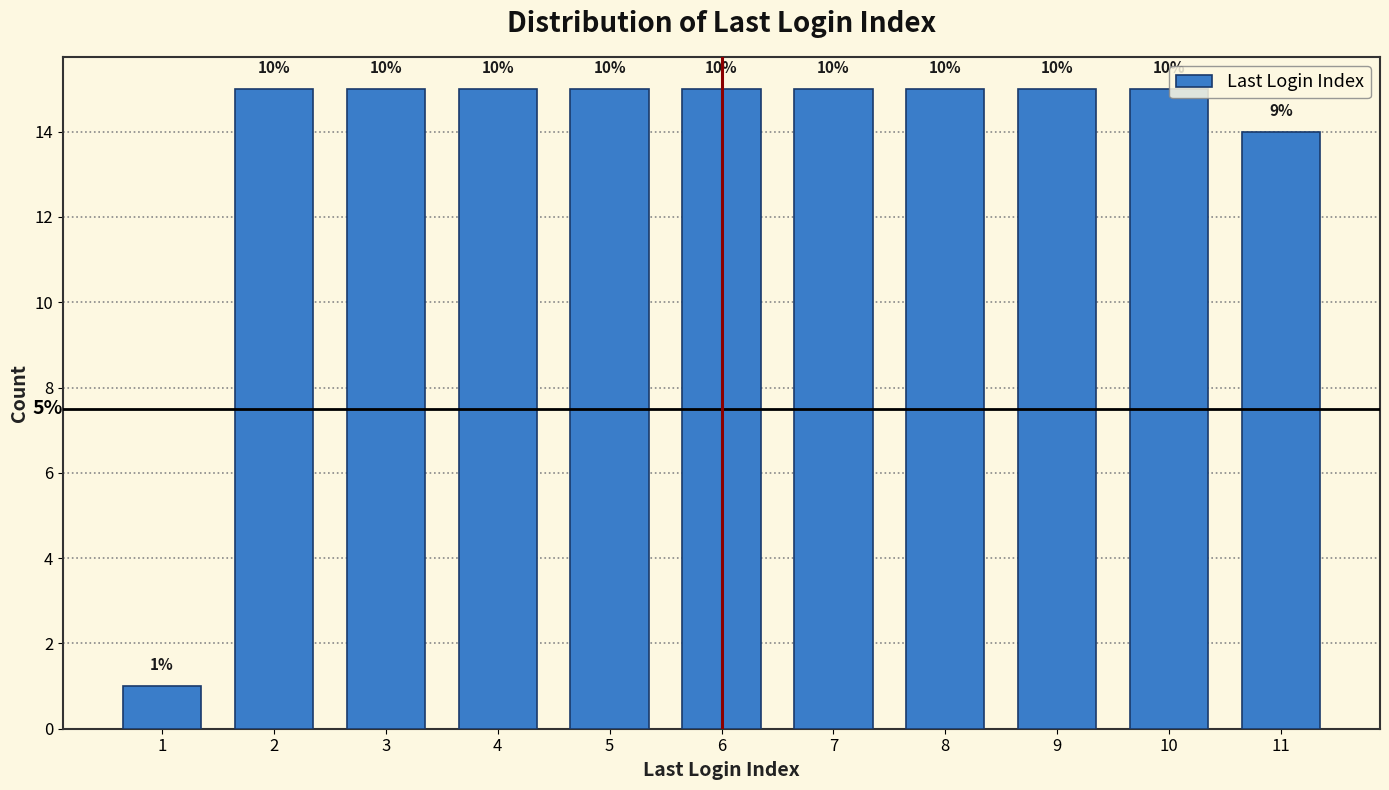

Does the chart contain any negative values?

No